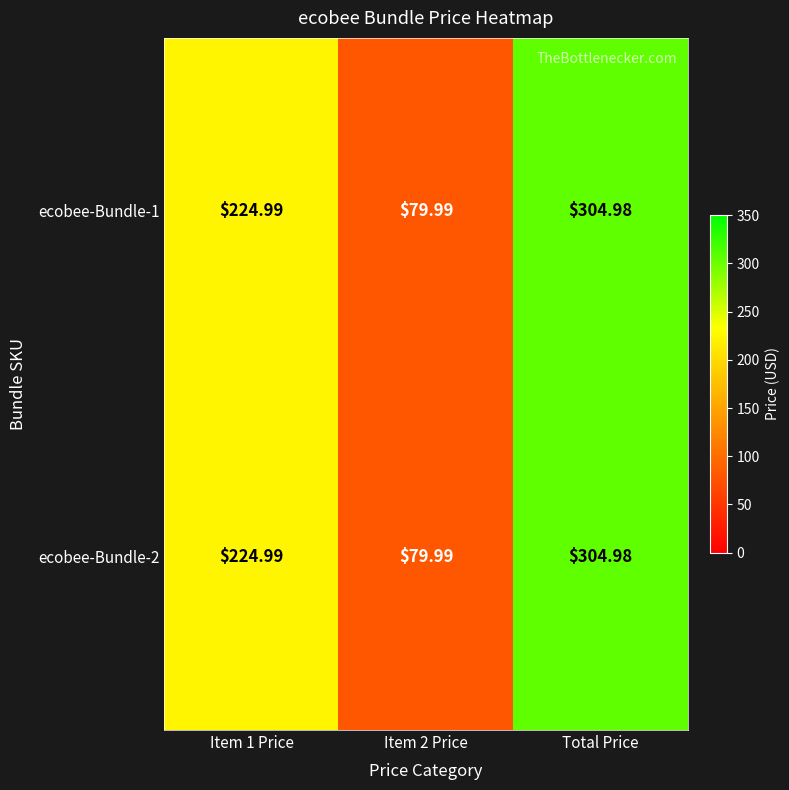

Which category has the highest value in the ecobee-Bundle-1 series?

Total Price